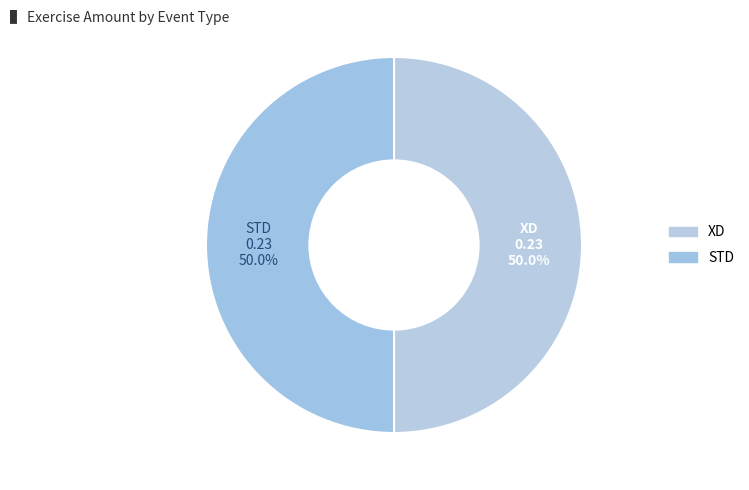

Approximately how many times larger is the value at XD compared to STD?

1.0